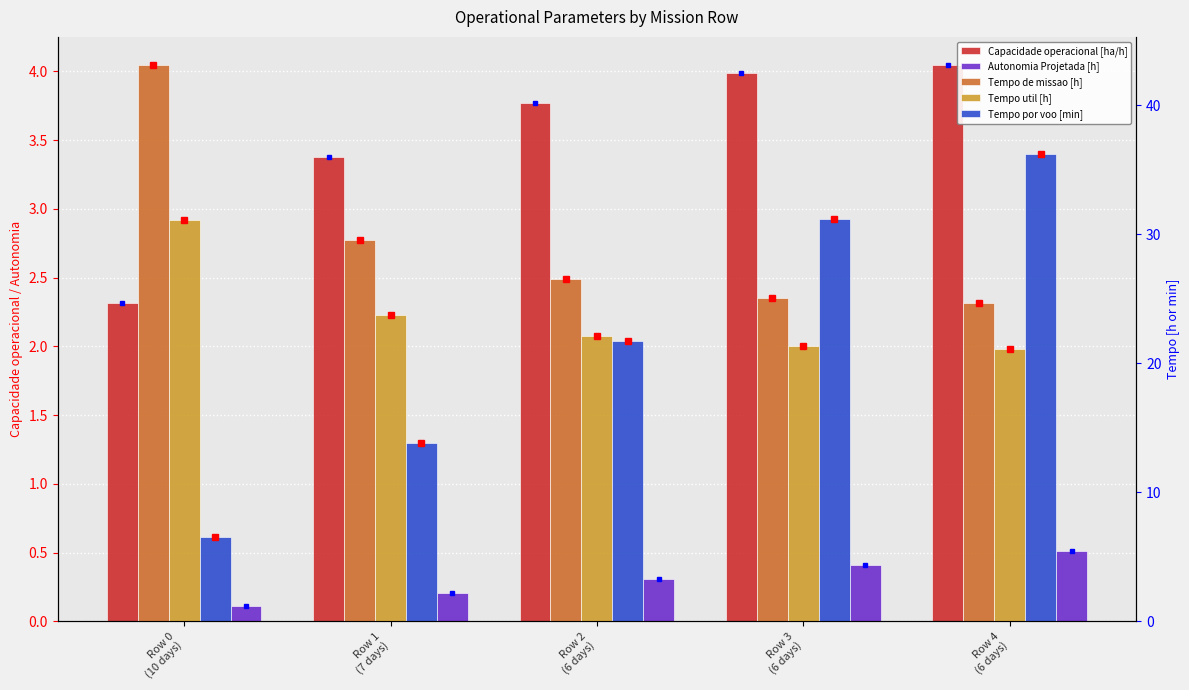

The Tempo de missao [h] series shows 65.5 at Row 0
(10 days). True or false?

False